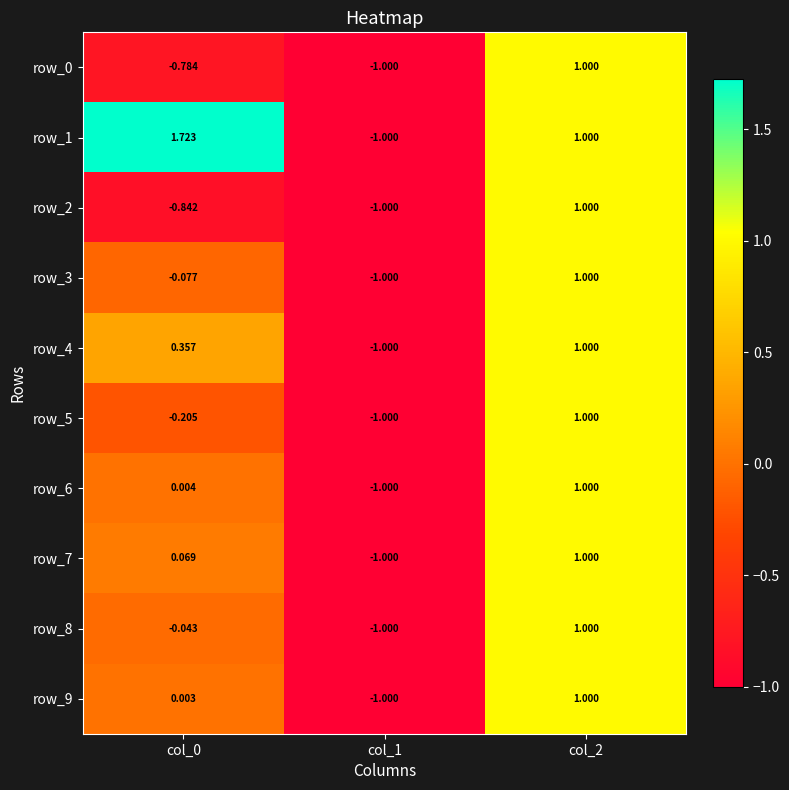

Is the value of row_3 at col_2 greater than the value of row_1 at col_1?

Yes